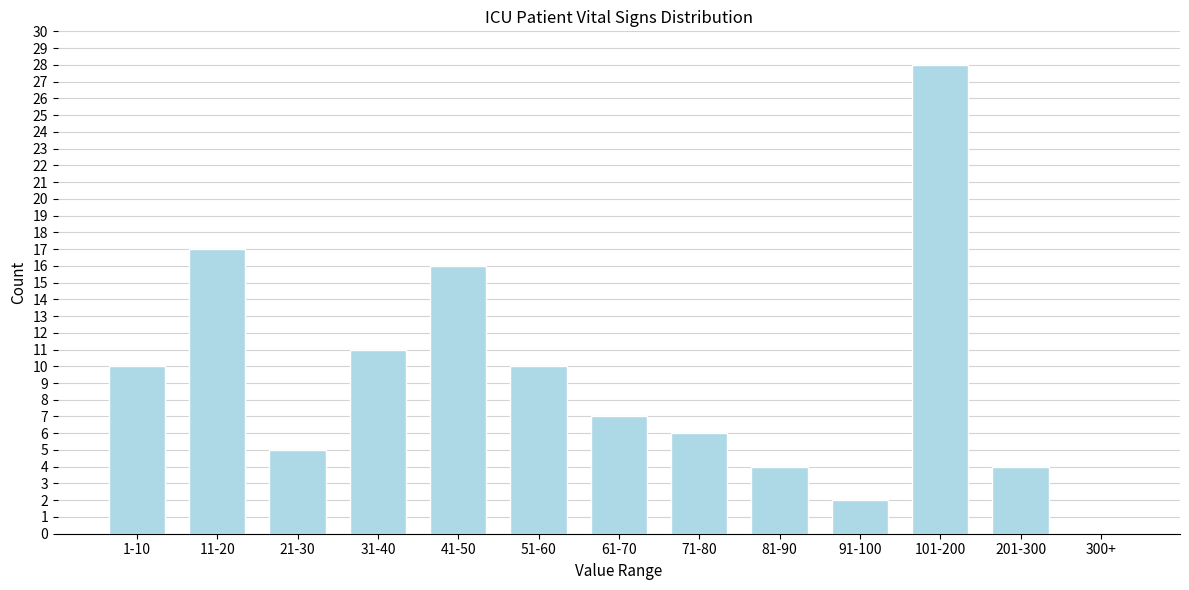

Reading left to right, what are all the values shown in this chart?

1-10=10	11-20=17	21-30=5	31-40=11	41-50=16	51-60=10	61-70=7	71-80=6	81-90=4	91-100=2	101-200=28	201-300=4	300+=0